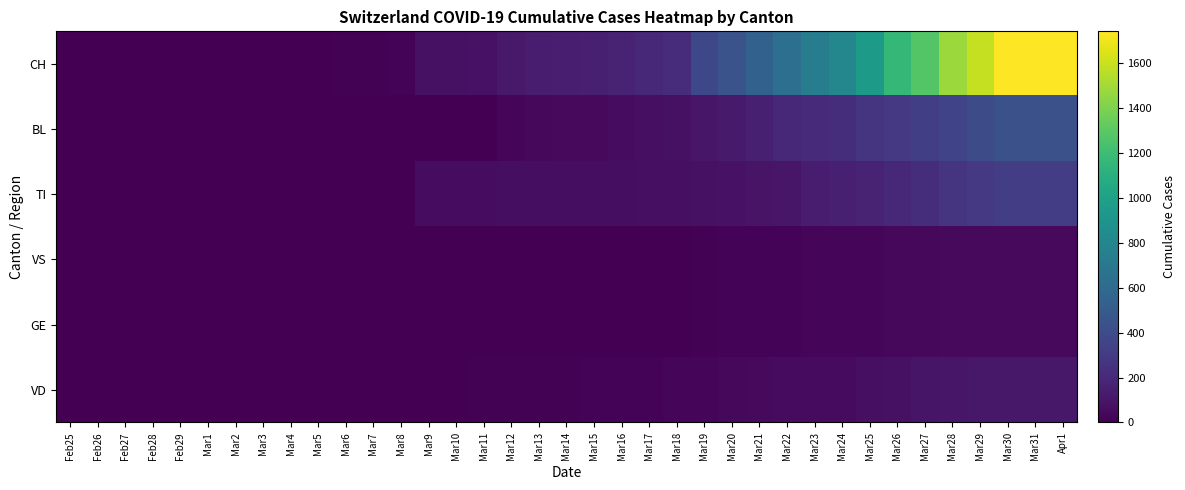

What is the total value across all series at Mar29?

2469